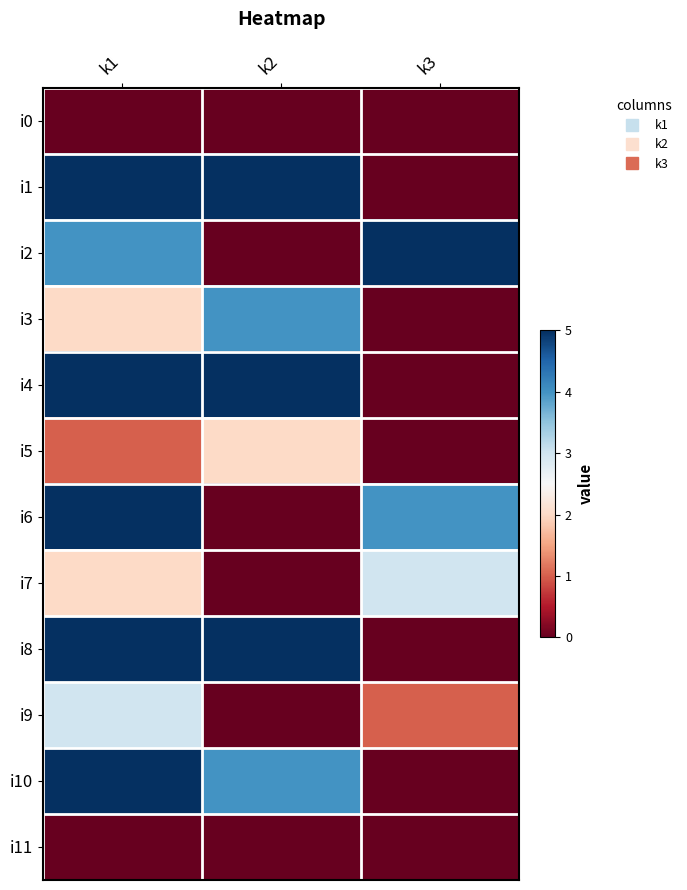

Which has a higher value, k3 or k2?

k3